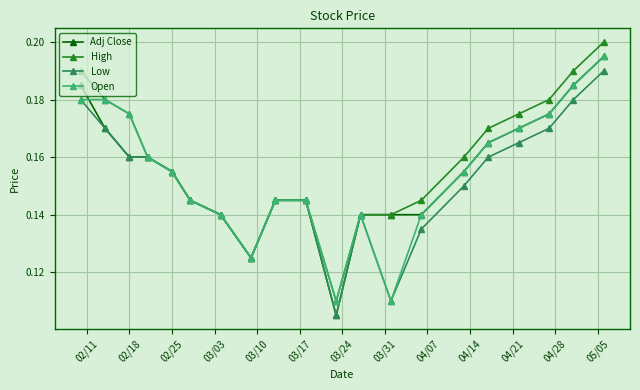

What are all the series names shown in the legend?

Adj Close, High, Low, Open